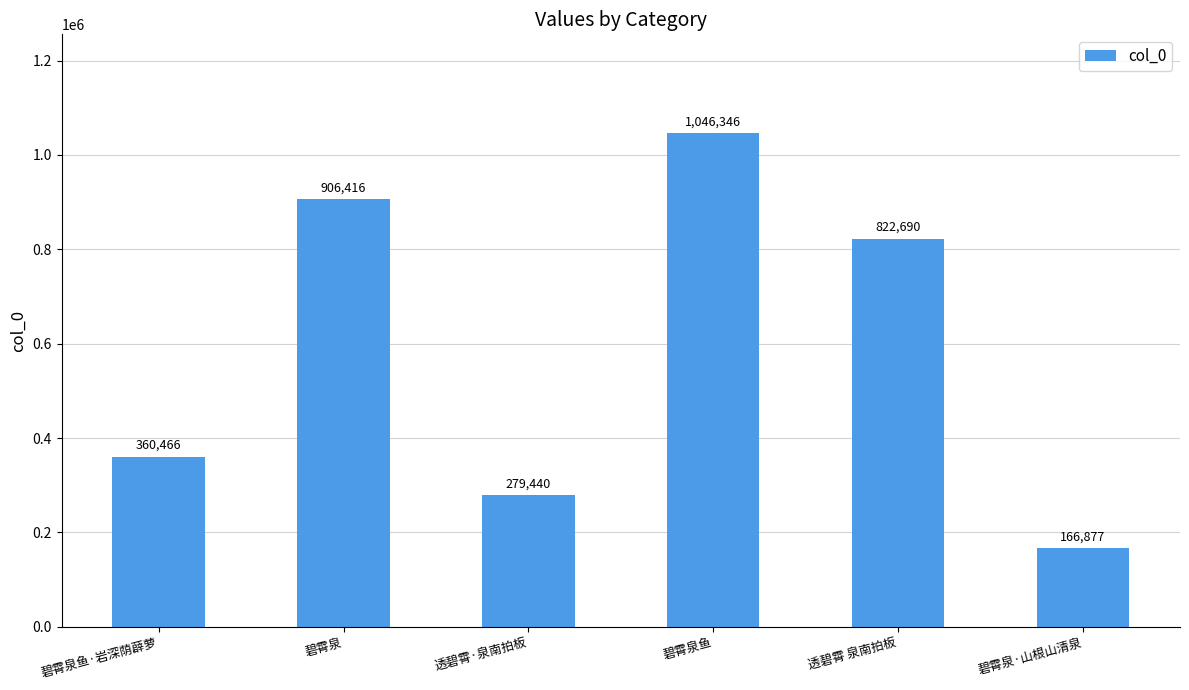

At which label does the data first exceed 822690?

碧霄泉